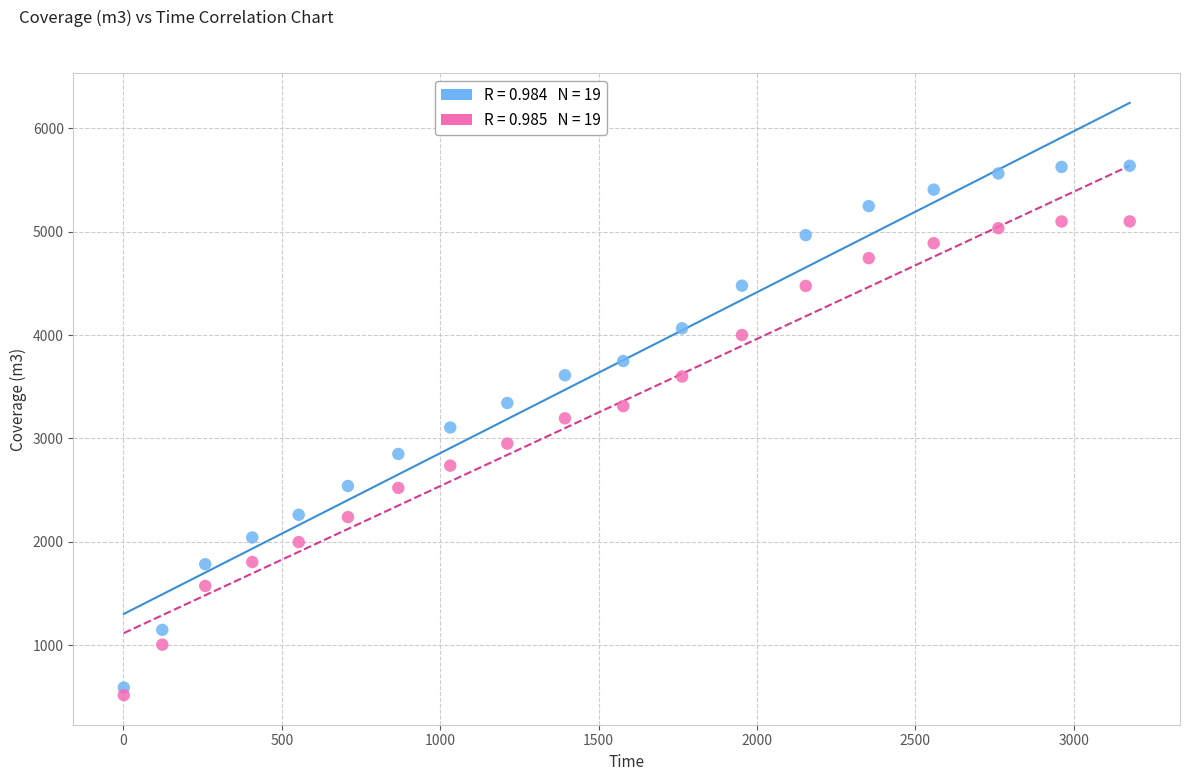

Across all data points, what is the range of X values (max minus min)?

3175.1